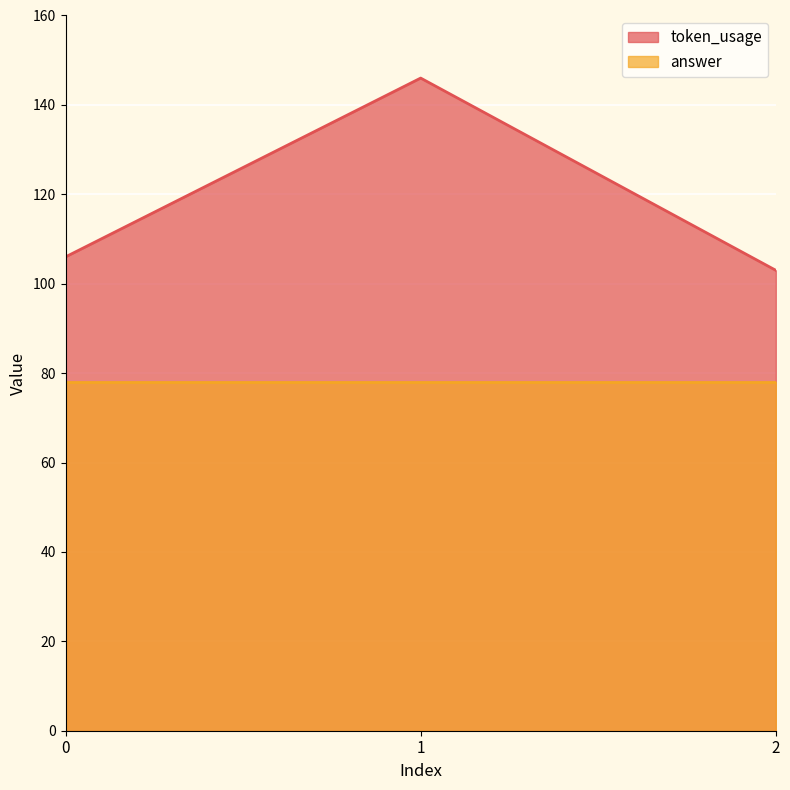

How many data points are less than 106?

1